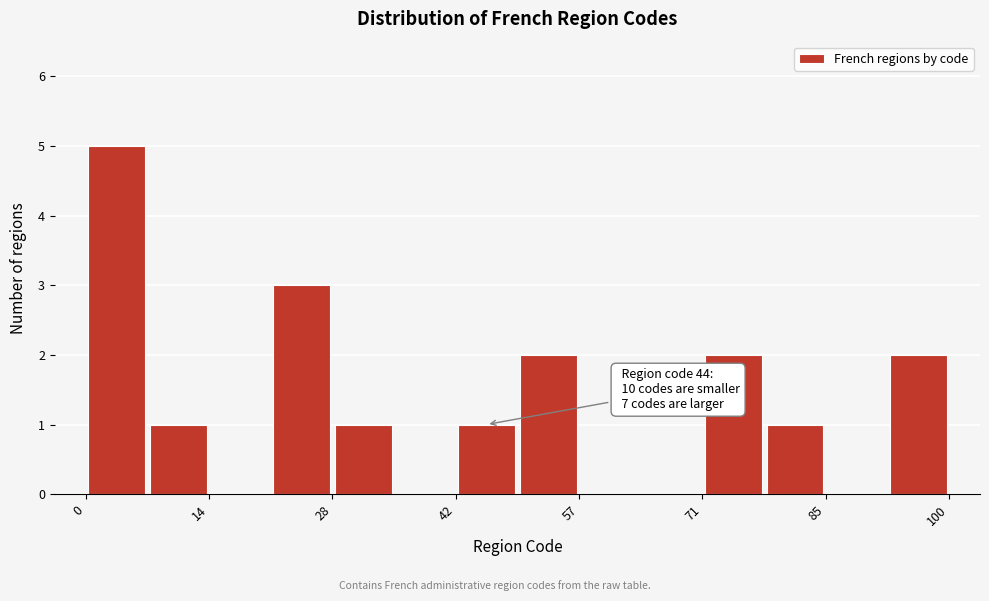

Read against the x-axis, roughly where is the centre of the tallest bar?

4